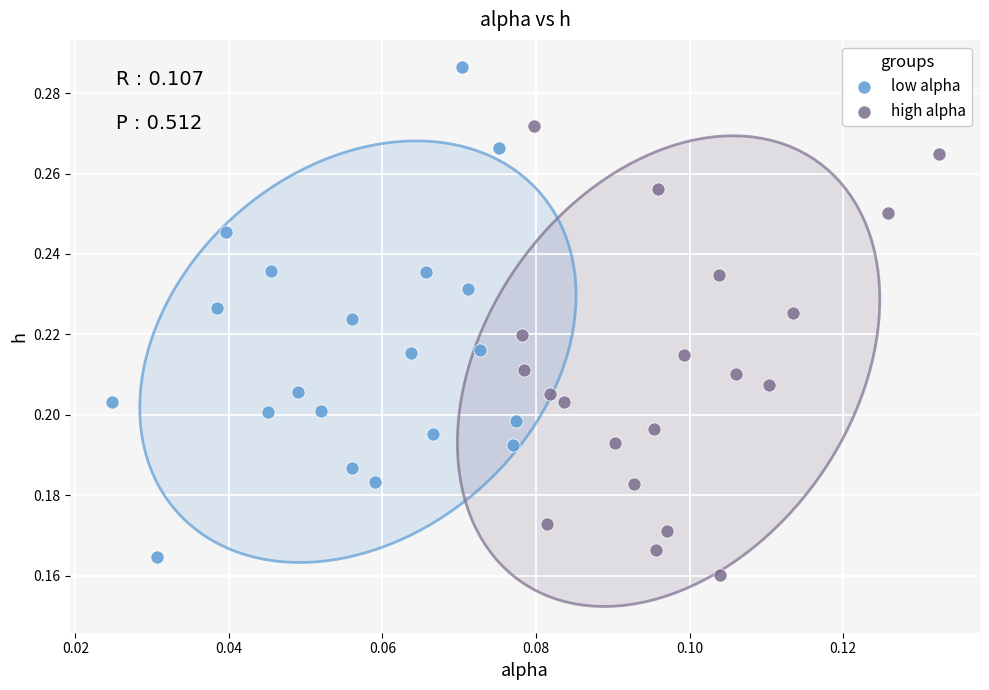

Which series reaches the minimum Y coordinate?

high alpha